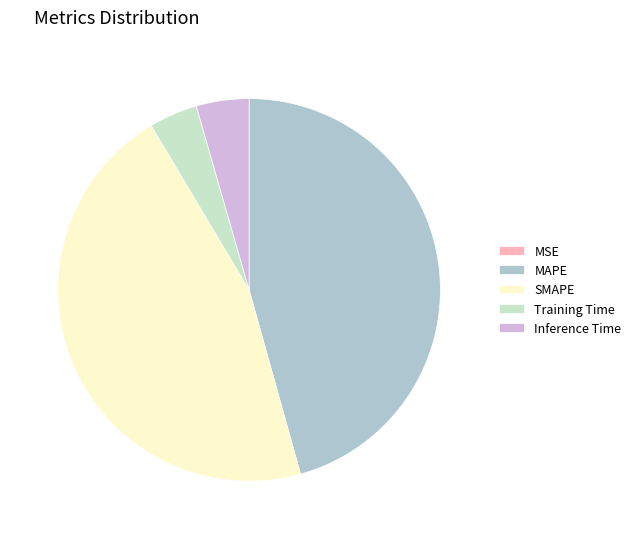

The MAPE slice represents 55% of the pie. True or false?

False